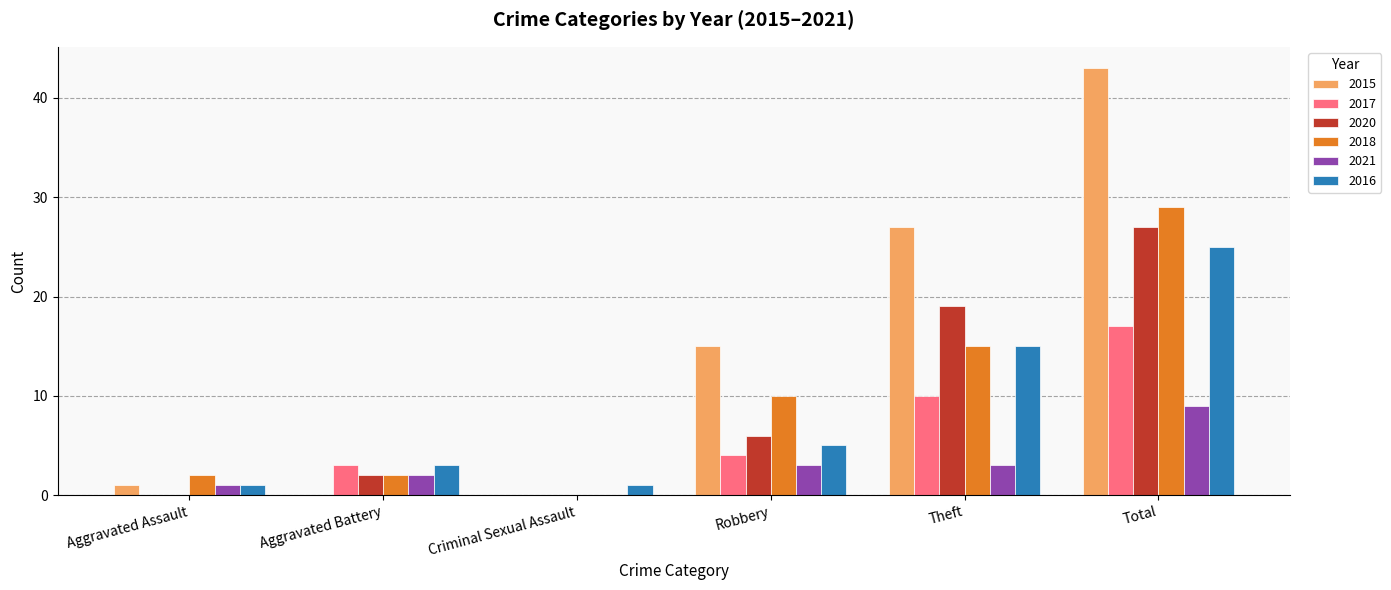

At which category is the sum across all series the highest?

Total